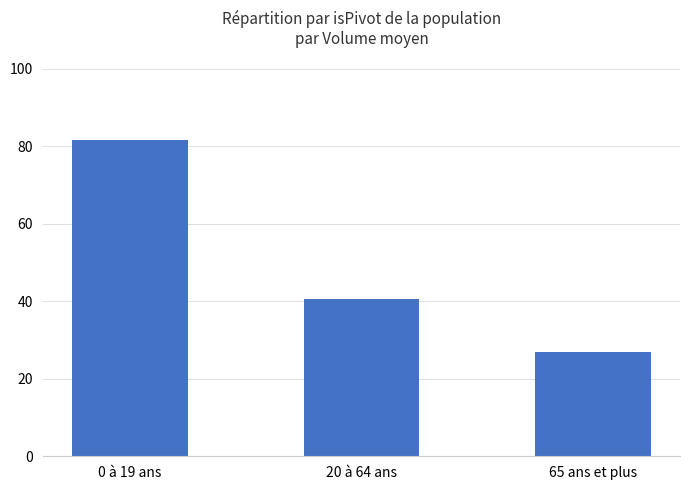

Does the chart contain stacked bars?

No